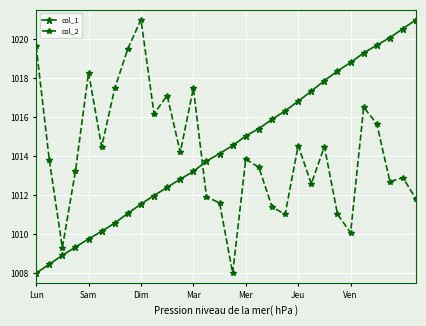

Which series has the largest total across all categories?

col_1